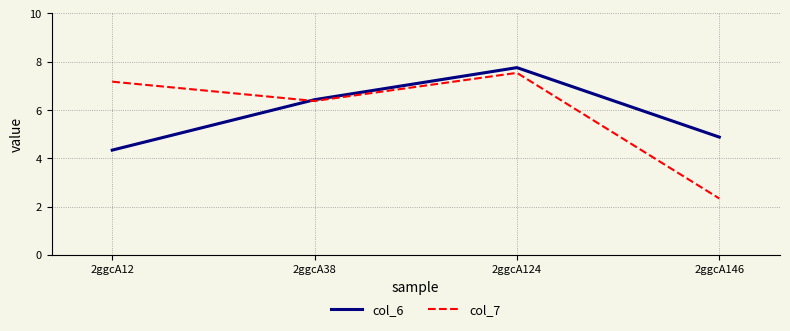

How many values in the col_6 series are below 6?

2